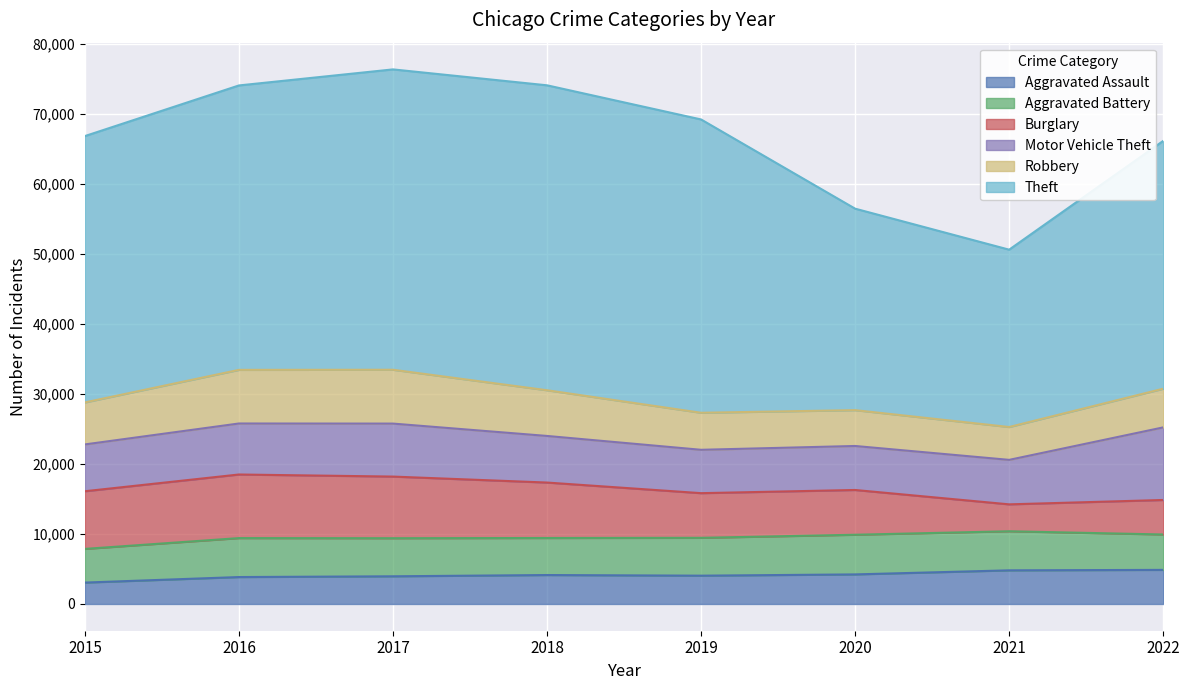

What are all the series names shown in the legend?

Aggravated Assault, Aggravated Battery, Burglary, Motor Vehicle Theft, Robbery, Theft